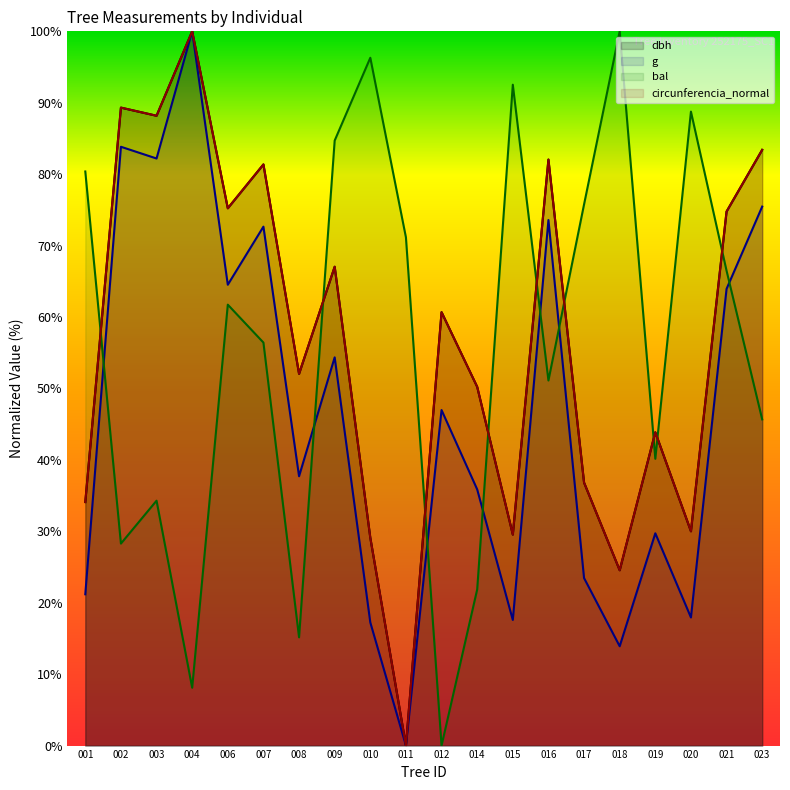

What is the difference between the maximum and minimum values in the g series?

100.0